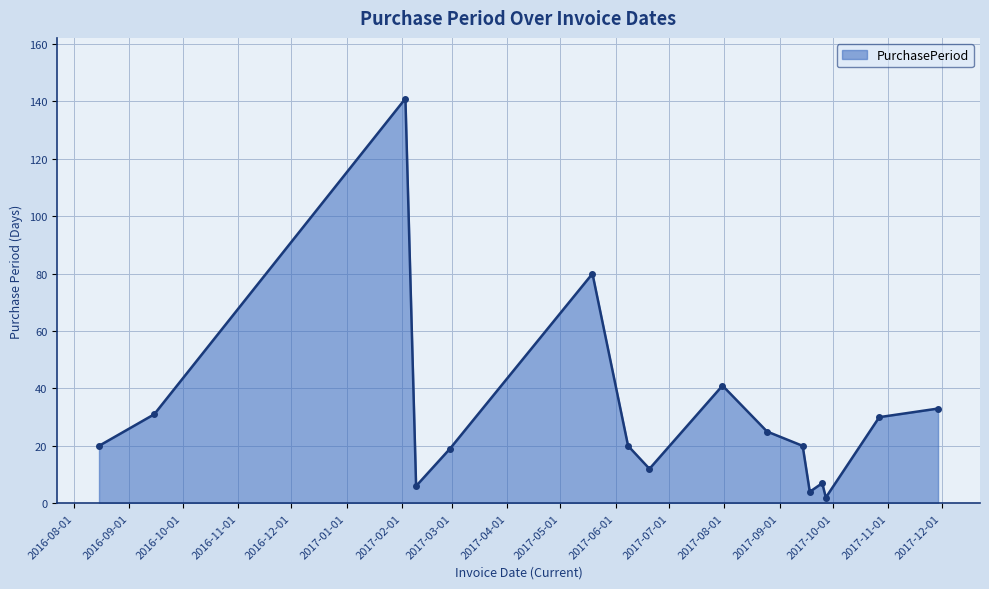

What is the difference between the maximum and second lowest values?

137